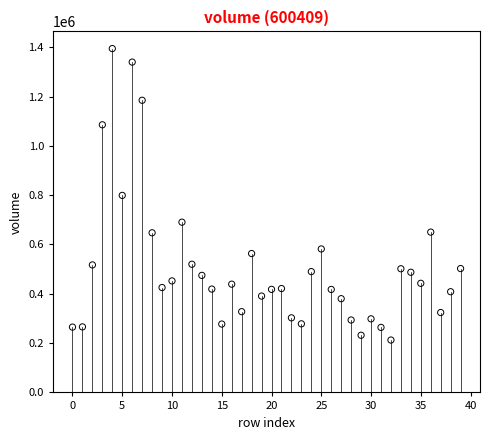

What is the range of Y values (max minus min)?

1182080